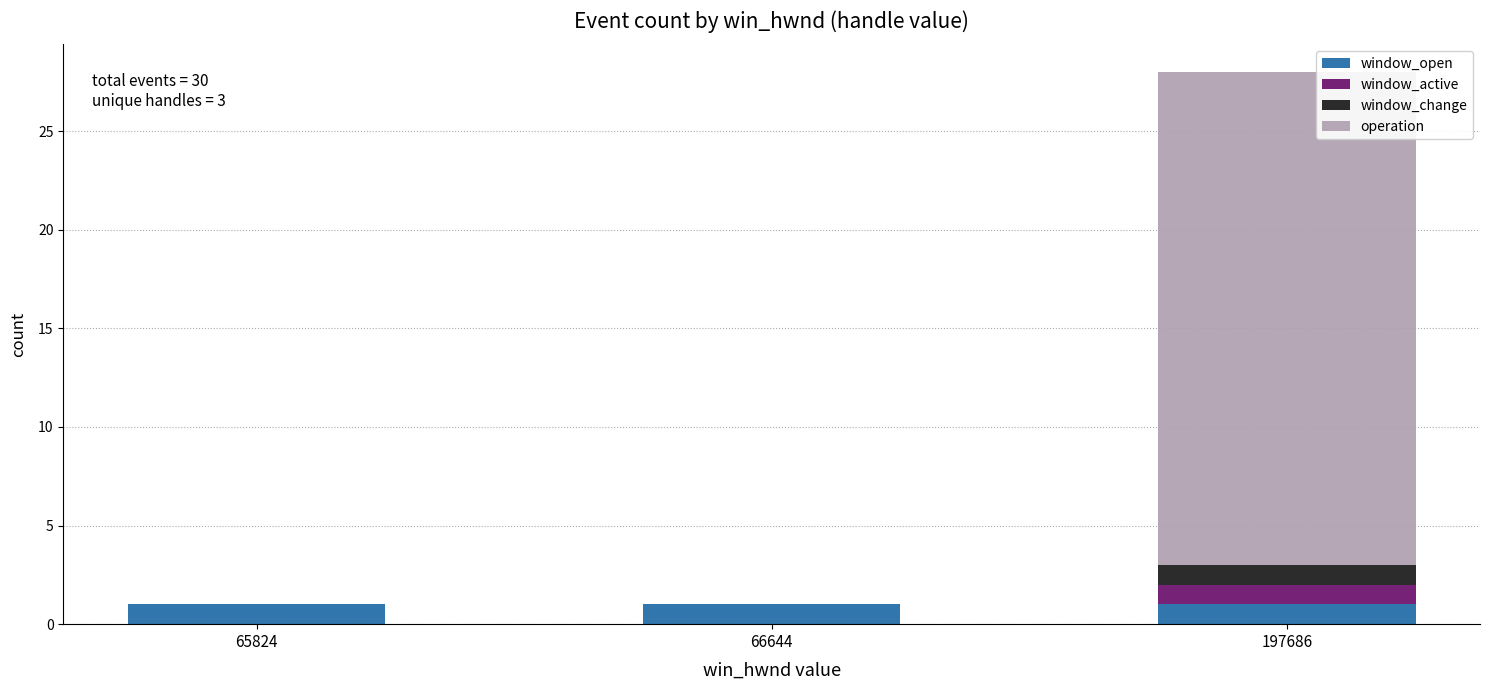

Reading left to right, list the values for the window_open series.

65824=1	66644=1	197686=1